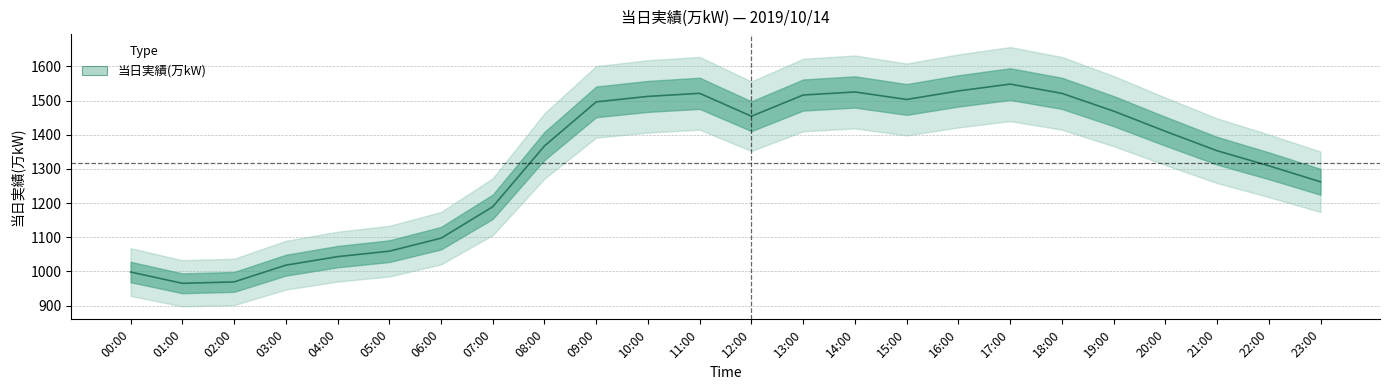

Reading left to right, transcribe all the data shown in this chart.

998	965	969	1018	1043	1059	1097	1189	1367	1496	1512	1521	1454	1516	1525	1503	1528	1548	1521	1469	1410	1353	1309	1262